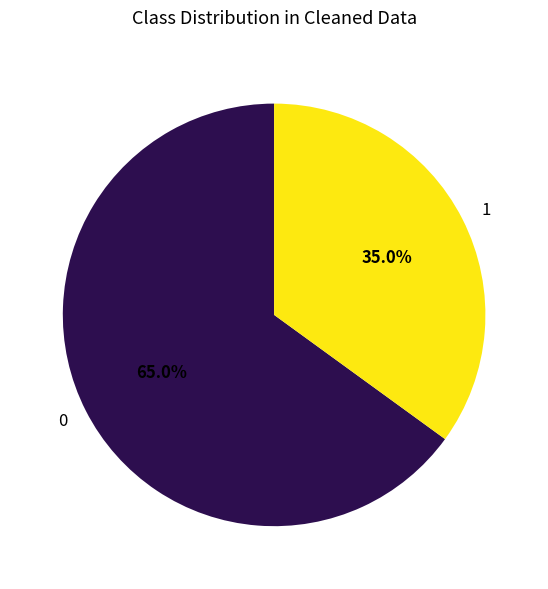

Is it true that 0 is 80% of the pie?

False